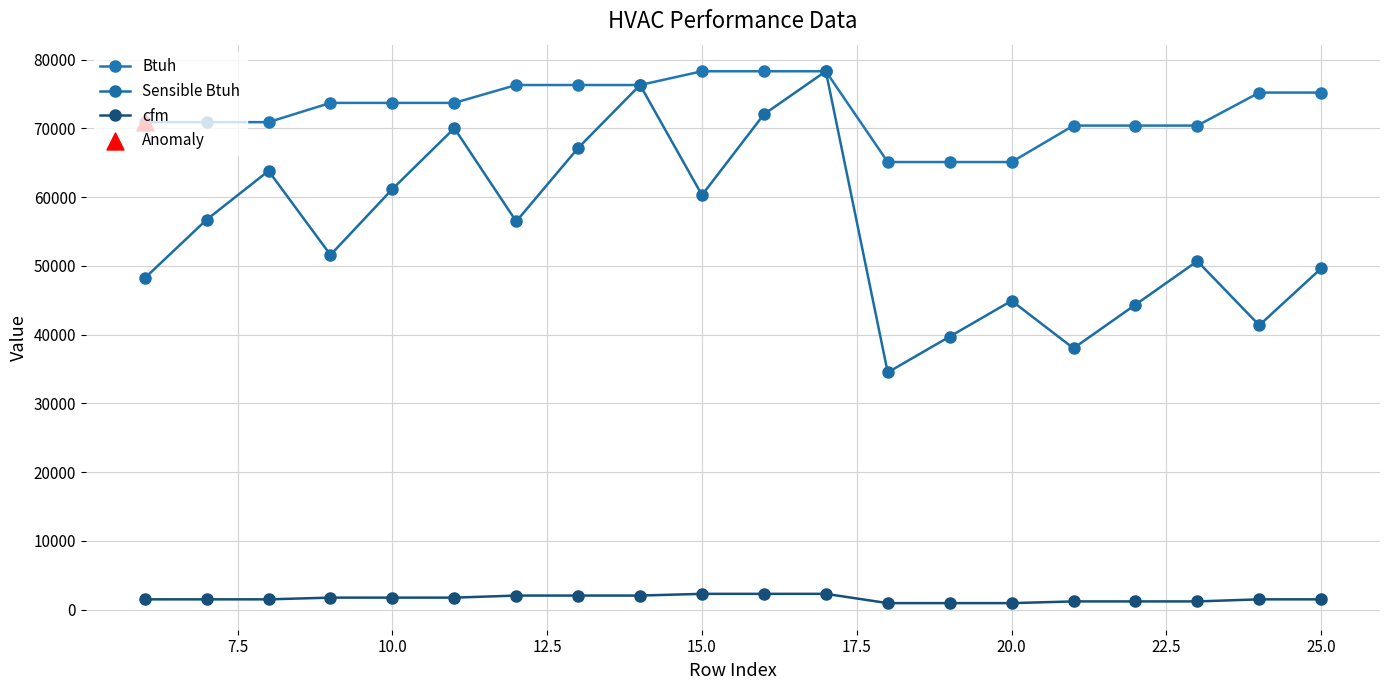

Which series has the largest total across all categories?

Btuh